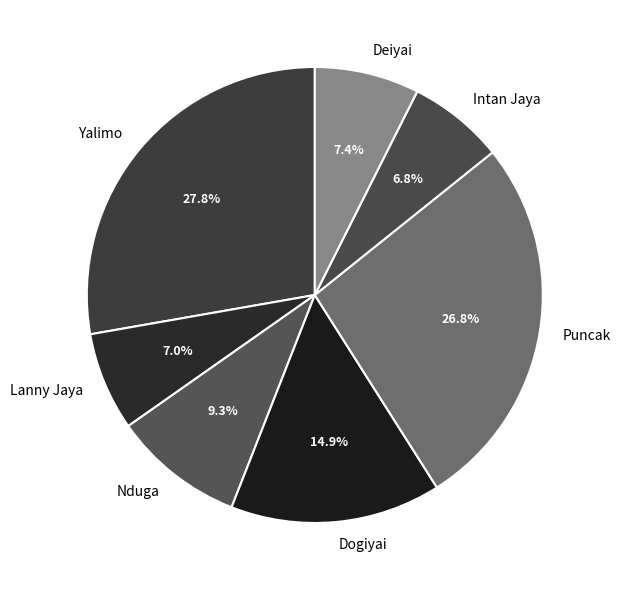

To the nearest percent, what is the average slice percentage?

14%